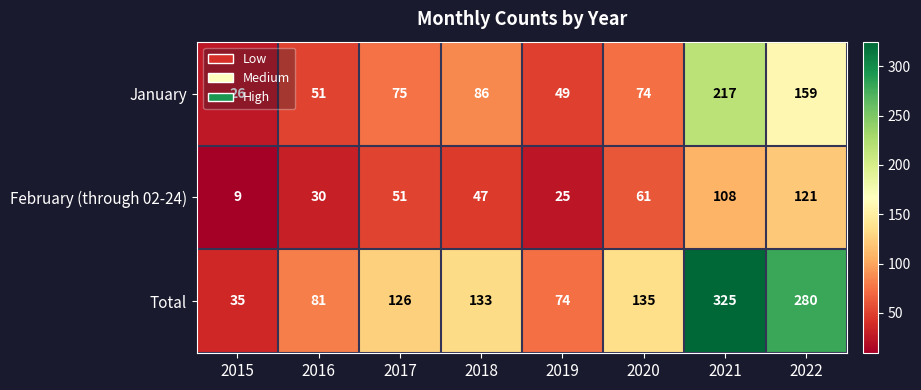

At which category does the chart reach its peak across all series?

2021